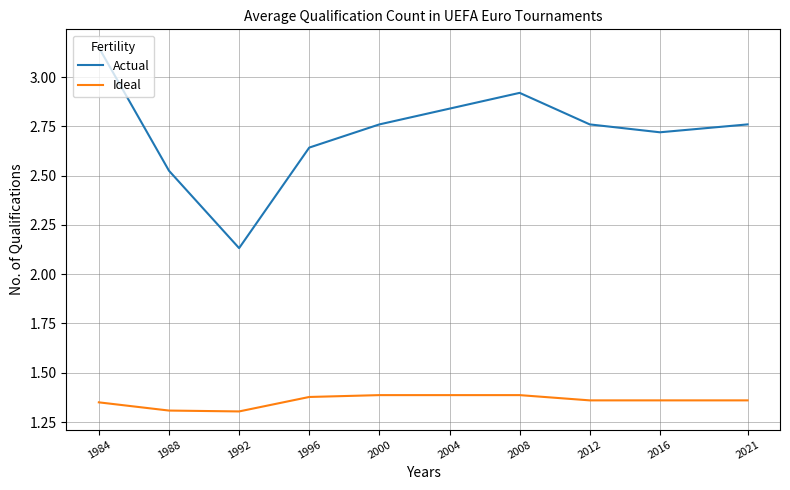

Is this an area chart (filled region under the line)?

No